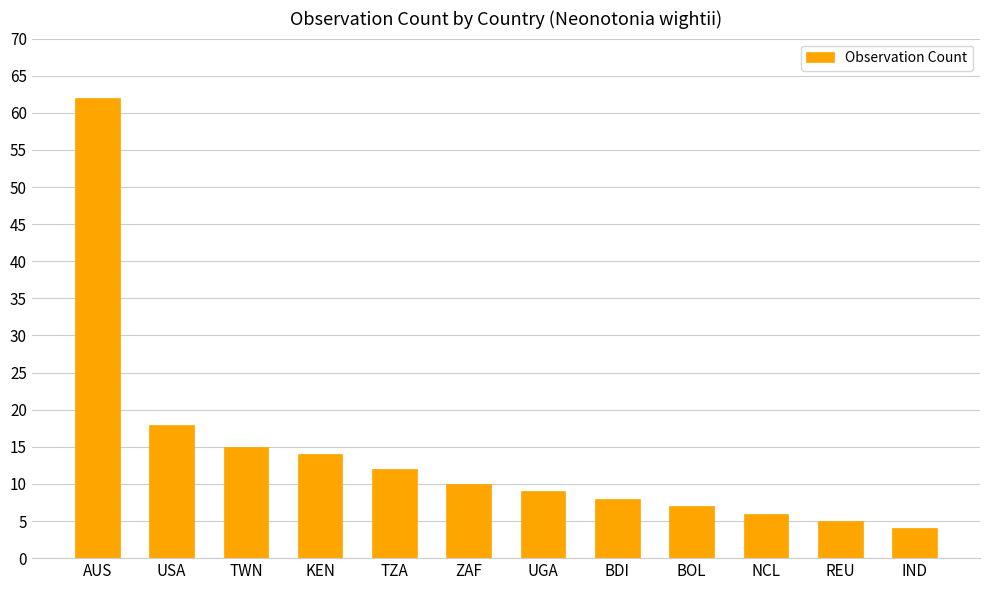

List the labels in order of value, largest first.

AUS, USA, TWN, KEN, TZA, ZAF, UGA, BDI, BOL, NCL, REU, IND